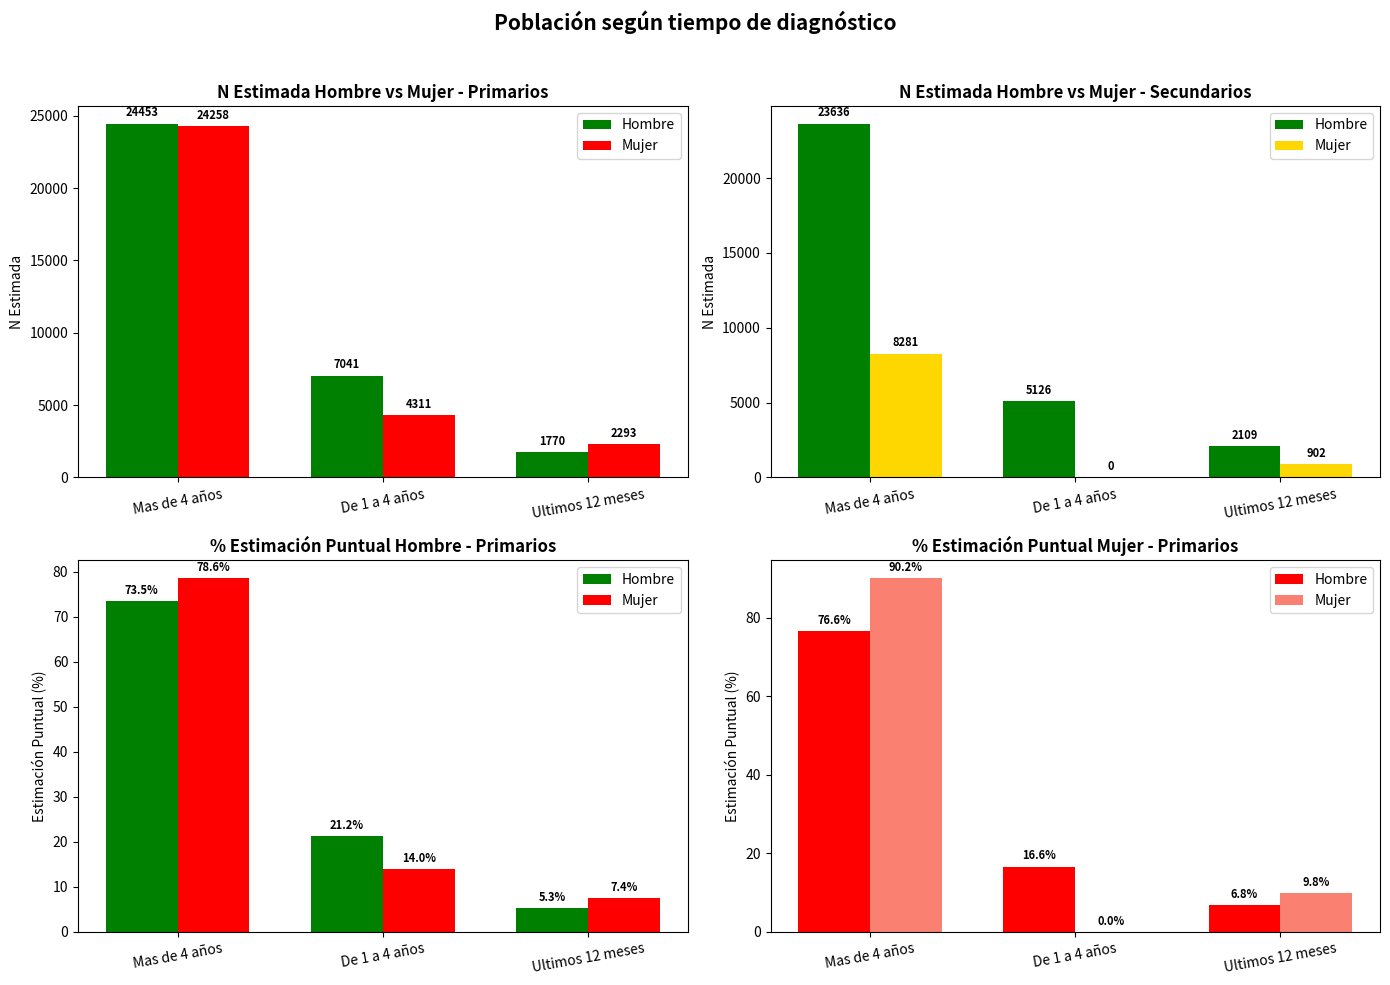

Between Mas de 4 años and Ultimos 12 meses, which series saw the biggest shift?

Mujer